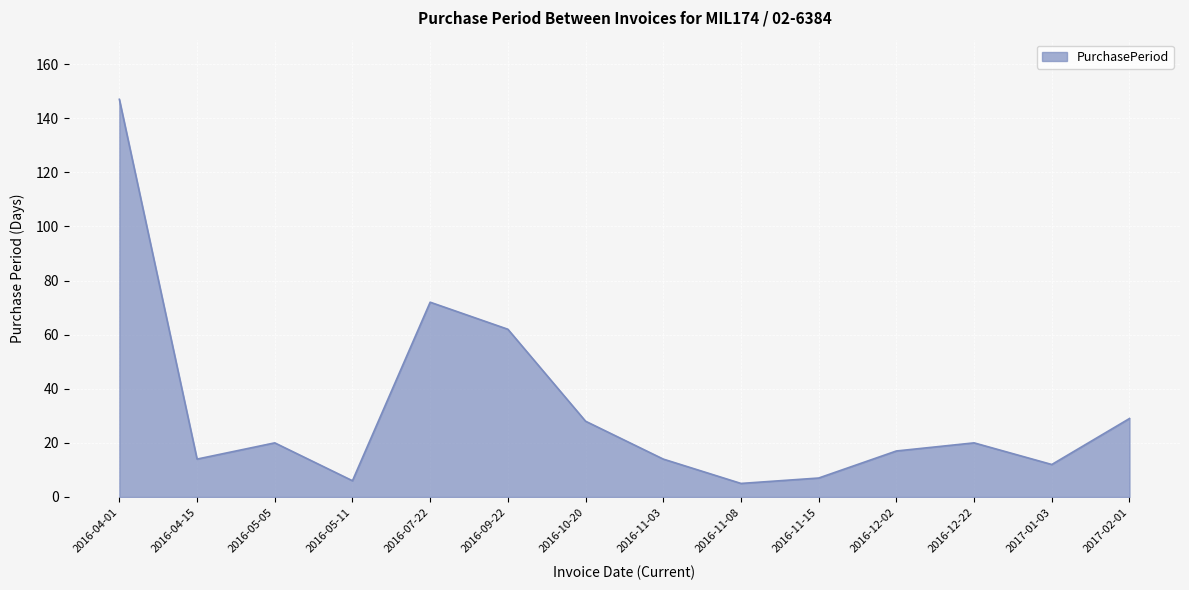

The value at 2016-05-05 is 20. True or false?

True